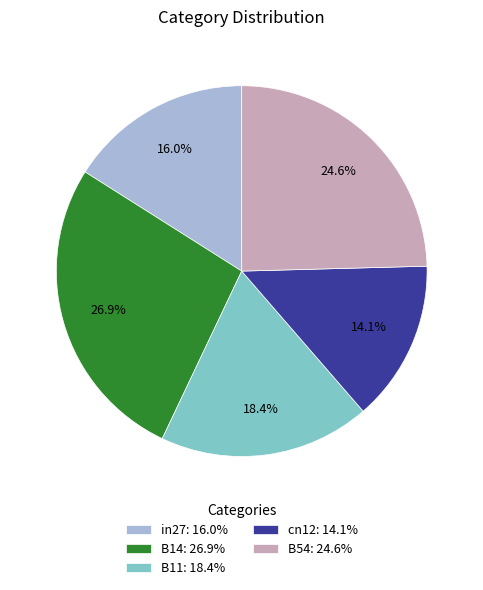

How much of the chart is everything except cn12?

85.9%